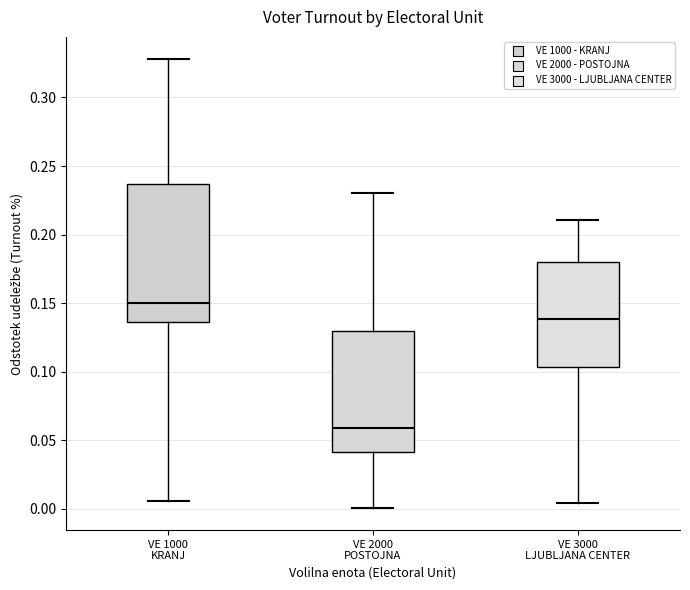

Reading left to right, read every box against the y-axis: the position of its median line, the range the box covers, and the ends of its whiskers. The values are not printed on the chart, so give them approximately, as read against the axis.

VE 1000 KRANJ: median 0.150, box 0.135 to 0.235, whiskers 0.005 to 0.330
VE 2000 POSTOJNA: median 0.060, box 0.040 to 0.130, whiskers 0.000 to 0.230
VE 3000 LJUBLJANA CENTER: median 0.140, box 0.105 to 0.180, whiskers 0.005 to 0.210